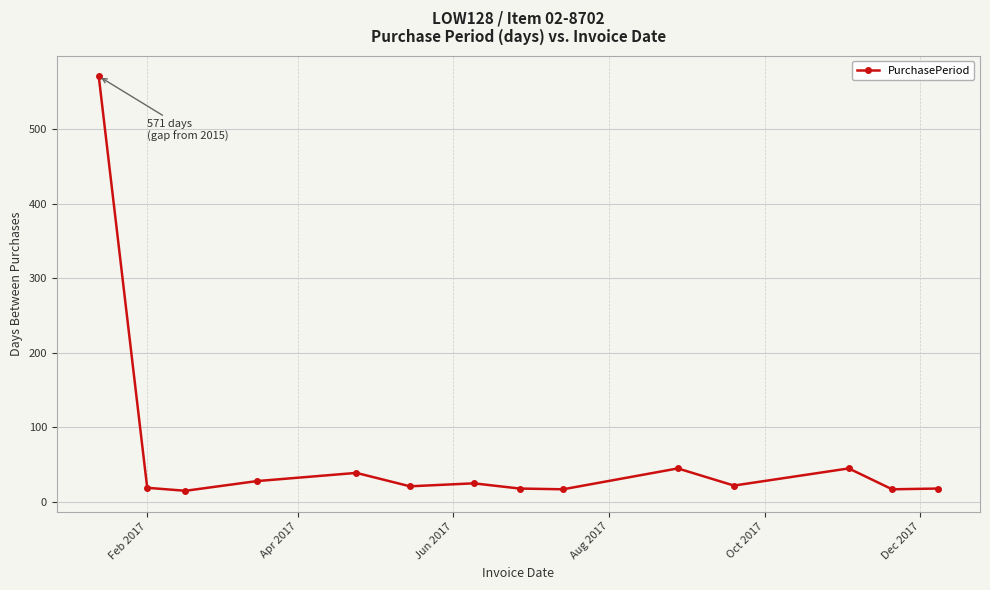

What is the difference between the maximum and second lowest values?

554